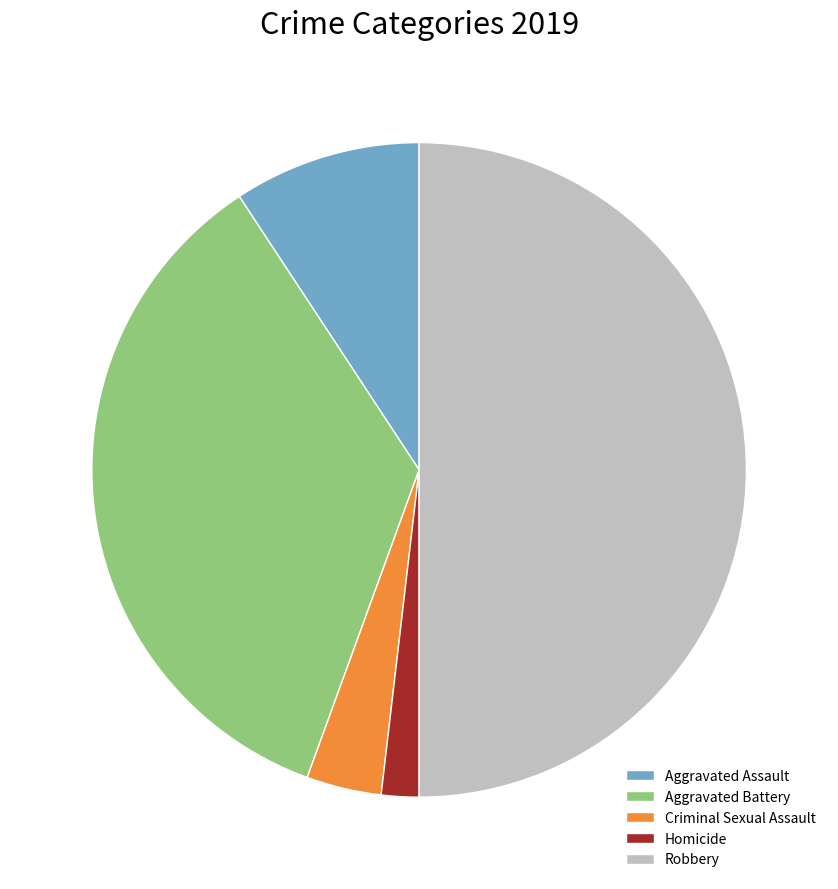

Between Homicide and Robbery, which is larger?

Robbery